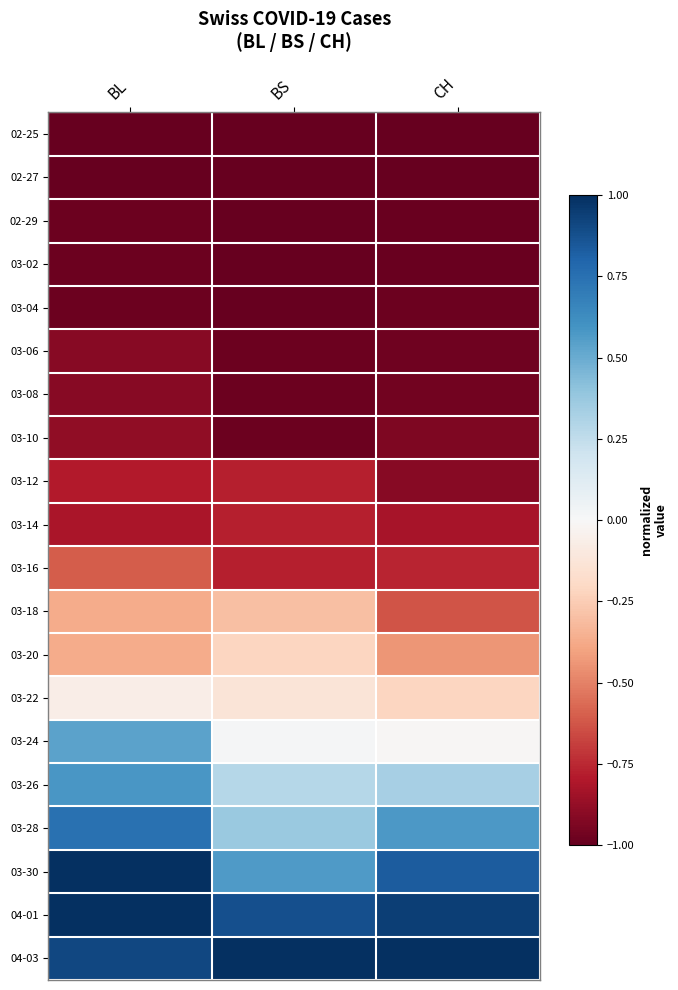

How many data points does each series have?

3